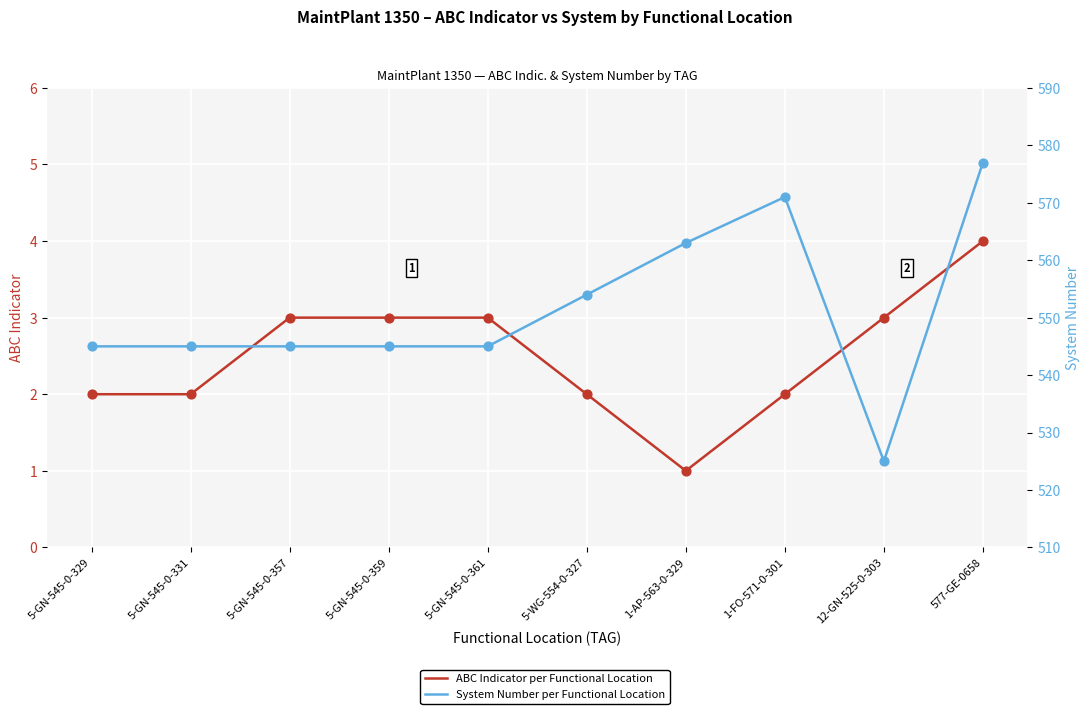

At how many categories does at least one series exceed 552?

4